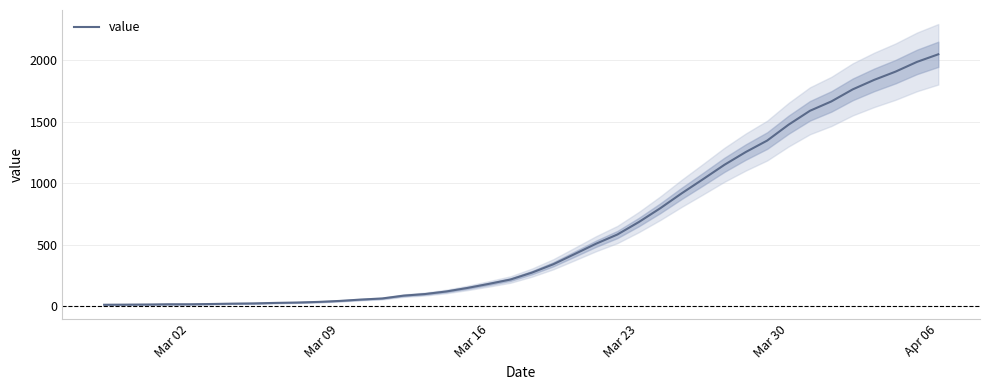

What is the difference between the maximum and second lowest values?

2034